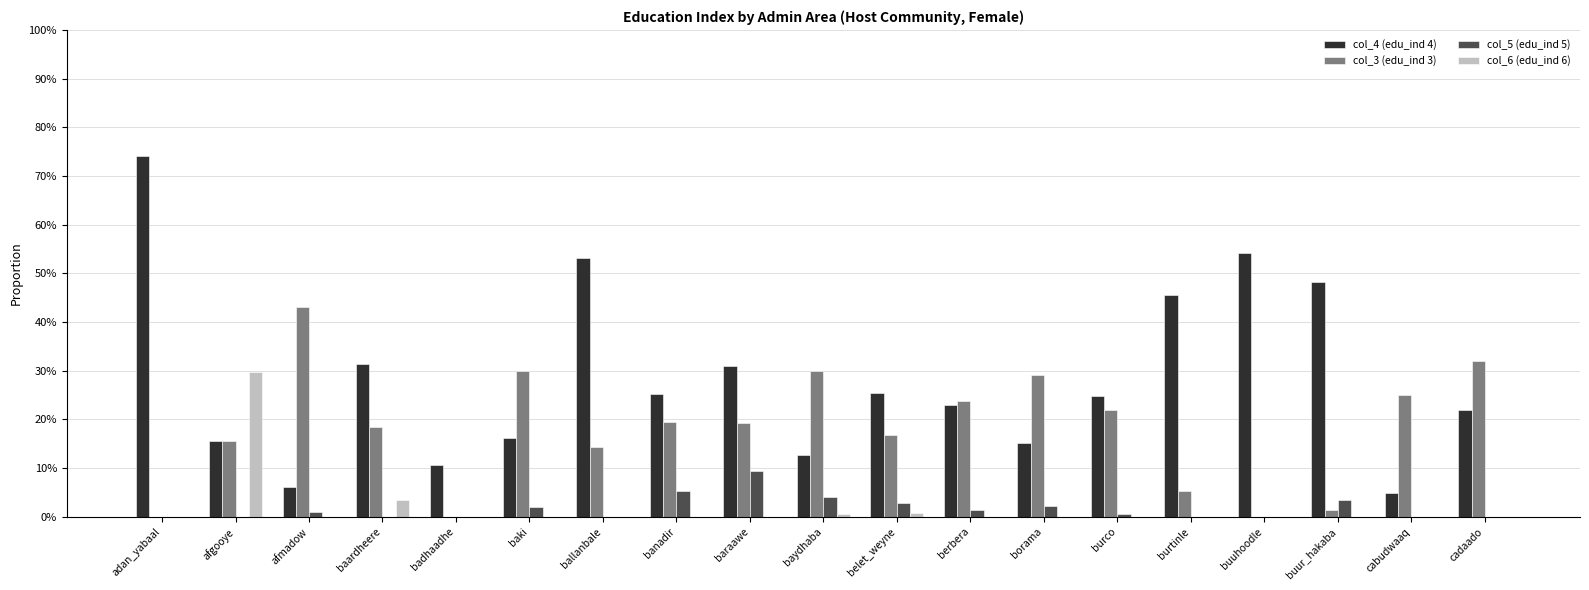

Reading right to left, what are all the values shown in this chart?

col_4 (edu_ind 4): 0.2	0.0	0.5	0.5	0.5	0.2	0.2	0.2	0.3	0.1	0.3	0.3	0.5	0.2	0.1	0.3	0.1	0.2	0.7
col_3 (edu_ind 3): 0.3	0.3	0.0	0.0	0.1	0.2	0.3	0.2	0.2	0.3	0.2	0.2	0.1	0.3	0.0	0.2	0.4	0.2	0.0
col_5 (edu_ind 5): 0.0	0.0	0.0	0.0	0.0	0.0	0.0	0.0	0.0	0.0	0.1	0.1	0.0	0.0	0.0	0.0	0.0	0.0	0.0
col_6 (edu_ind 6): 0.0	0.0	0.0	0.0	0.0	0.0	0.0	0.0	0.0	0.0	0.0	0.0	0.0	0.0	0.0	0.0	0.0	0.3	0.0